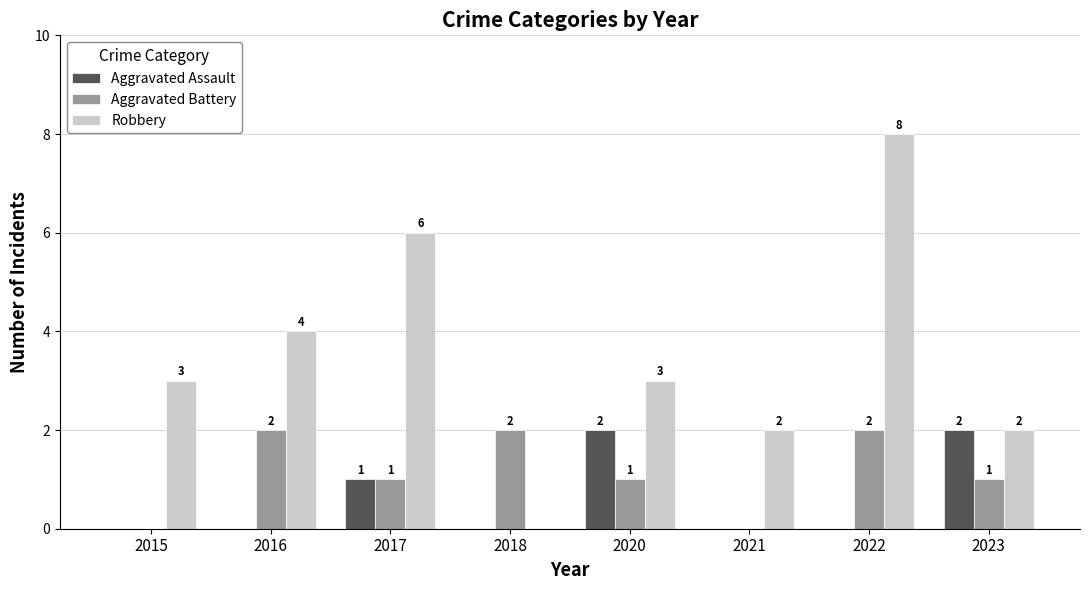

The value of Aggravated Assault at 2017 is 2. True or false?

False